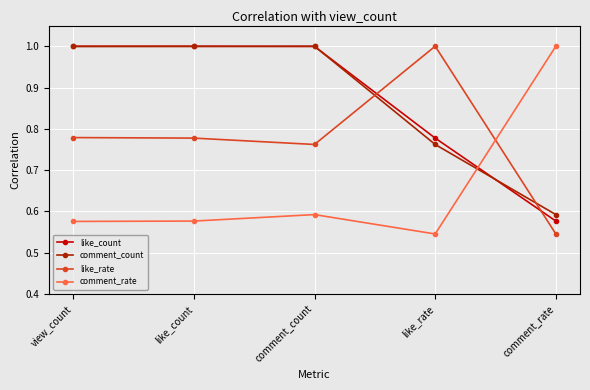

True or false: like_rate has more than 0 points higher than both neighbors.

True